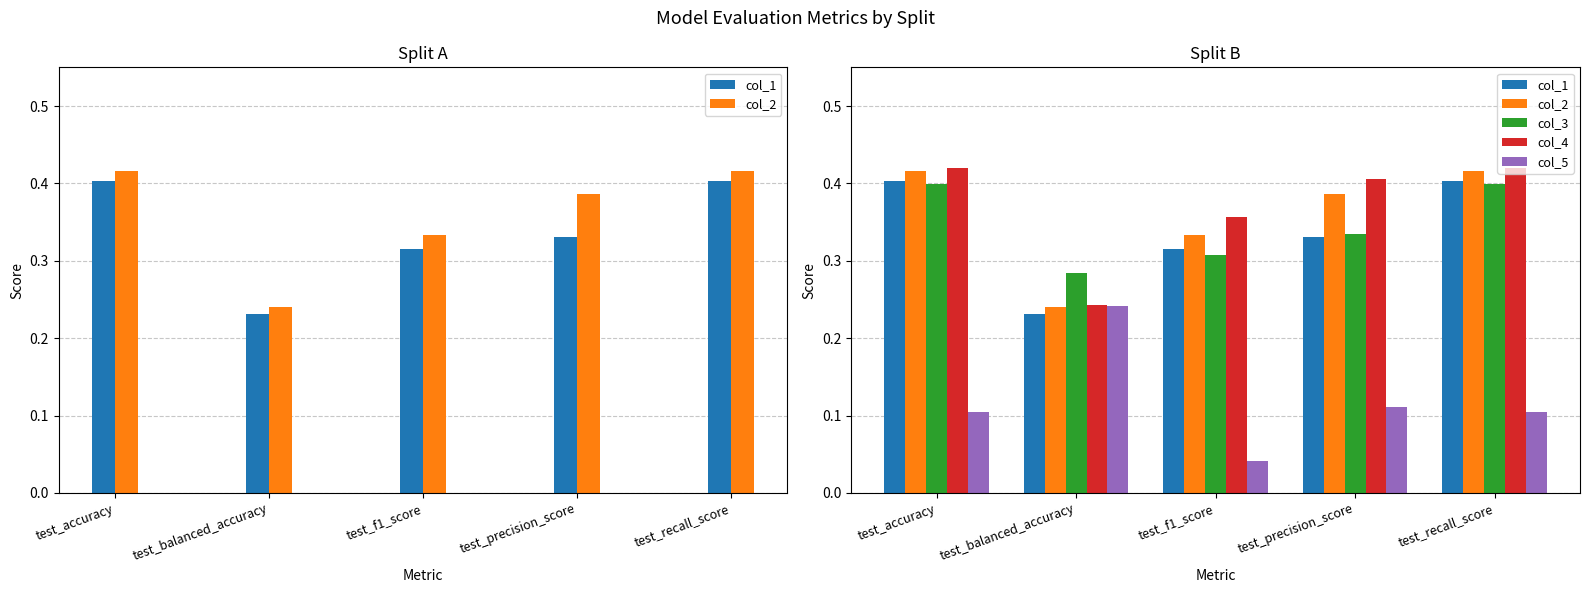

Reading left to right, what are all the values shown in this chart?

col_1: test_accuracy=0.4	test_balanced_accuracy=0.2	test_f1_score=0.3	test_precision_score=0.3	test_recall_score=0.4
col_2: test_accuracy=0.4	test_balanced_accuracy=0.2	test_f1_score=0.3	test_precision_score=0.4	test_recall_score=0.4
col_3: test_accuracy=0.4	test_balanced_accuracy=0.3	test_f1_score=0.3	test_precision_score=0.3	test_recall_score=0.4
col_4: test_accuracy=0.4	test_balanced_accuracy=0.2	test_f1_score=0.4	test_precision_score=0.4	test_recall_score=0.4
col_5: test_accuracy=0.1	test_balanced_accuracy=0.2	test_f1_score=0.0	test_precision_score=0.1	test_recall_score=0.1